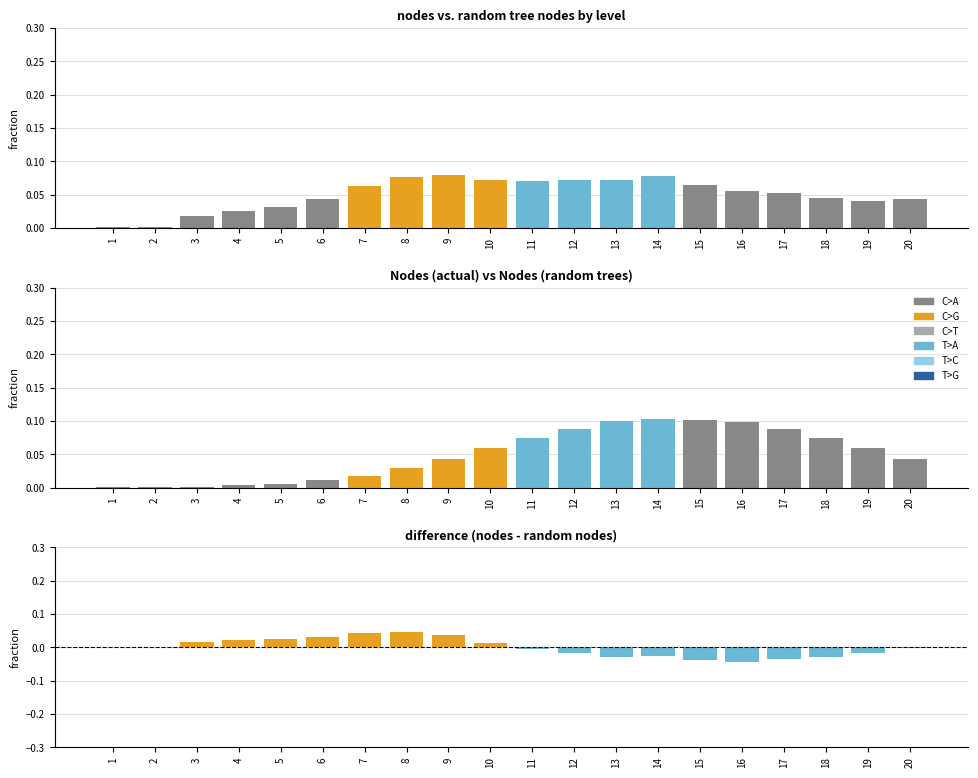

Rank the series at 14 from highest to lowest value.

no.of nodes (random trees), nodes, difference